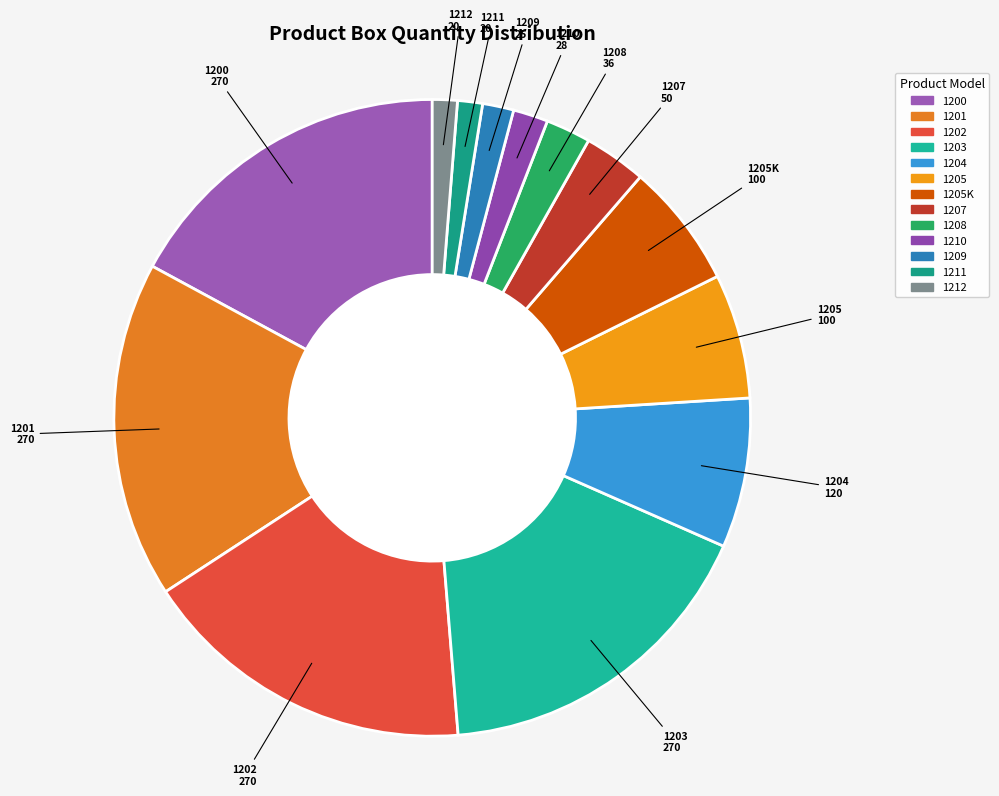

How many segments does this pie chart have?

13